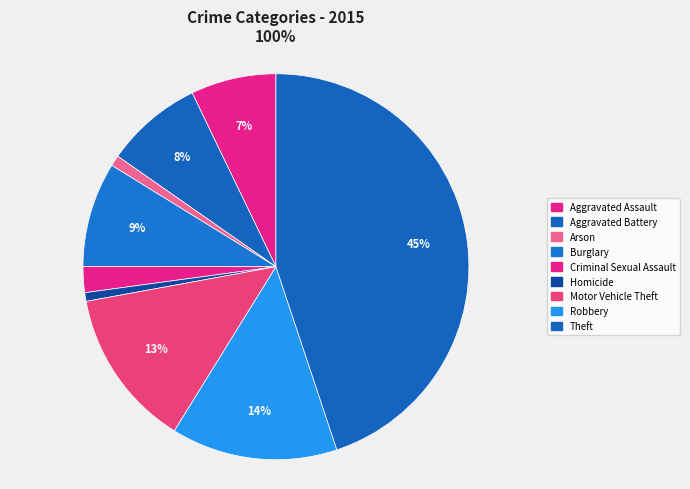

Combined, what portion of the pie is Aggravated Battery and Robbery?

22.1%